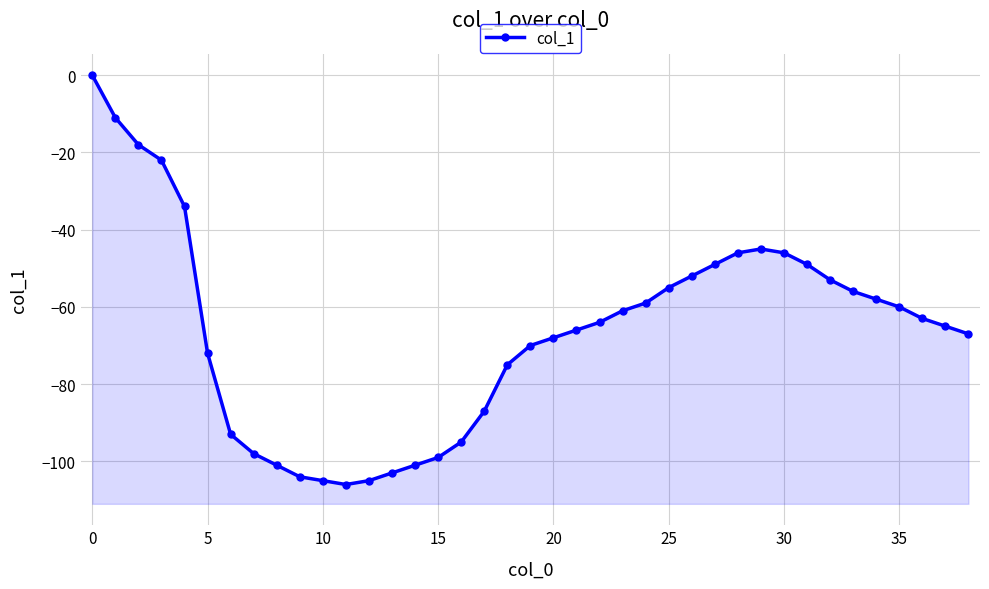

Between 36 and 23, which is larger?

23